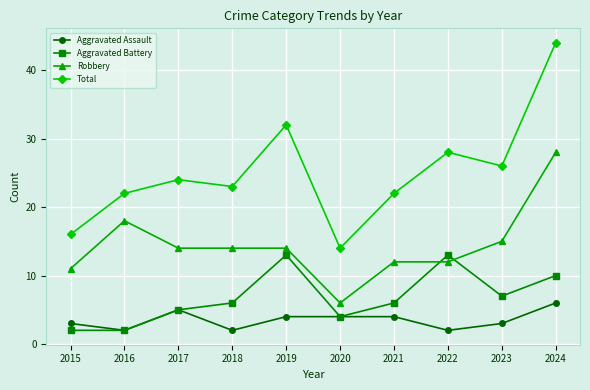

What is the value of the Aggravated Assault point at the 10th from the left?

6